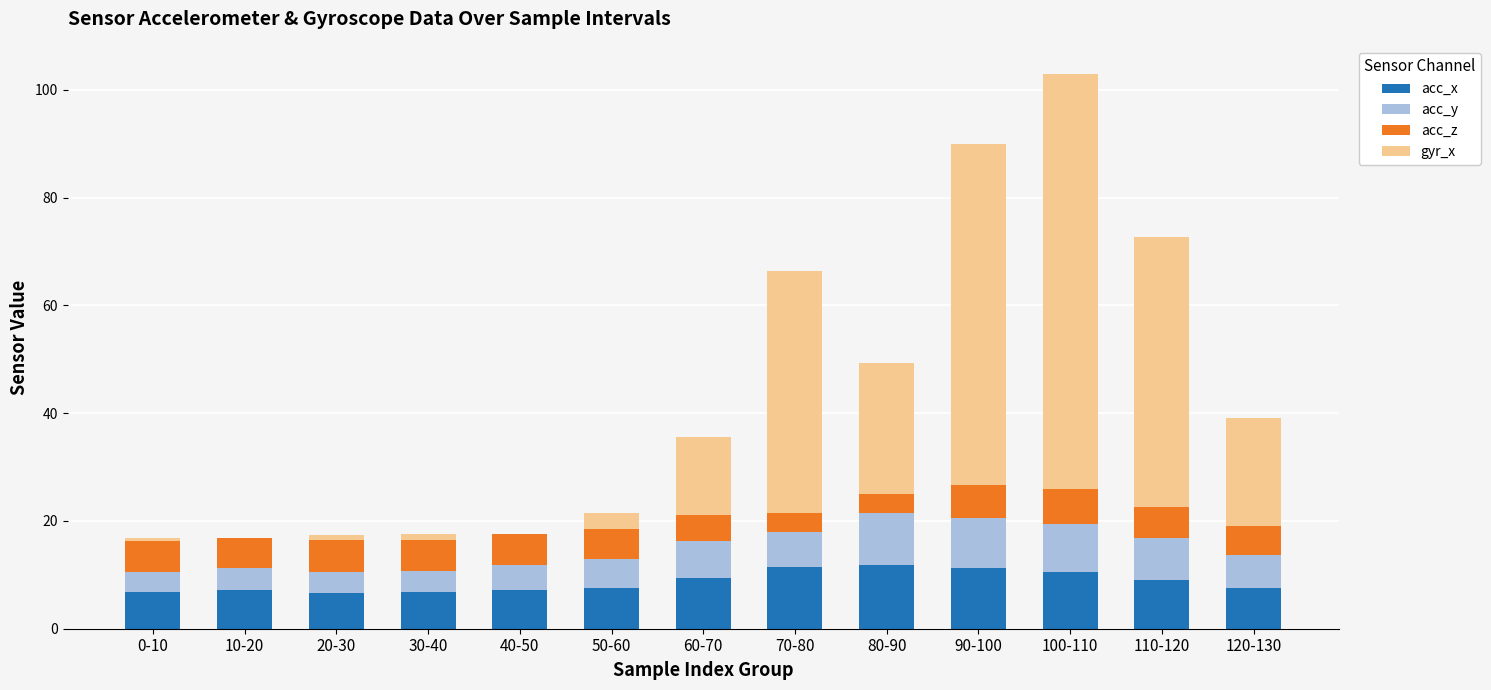

What is the total value across all series at 50-60?

21.5